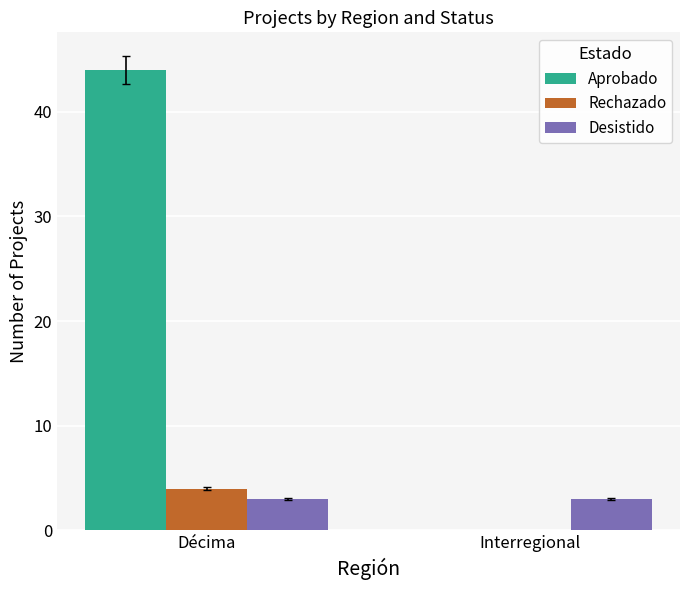

Read the Rechazado value at Décima.

4